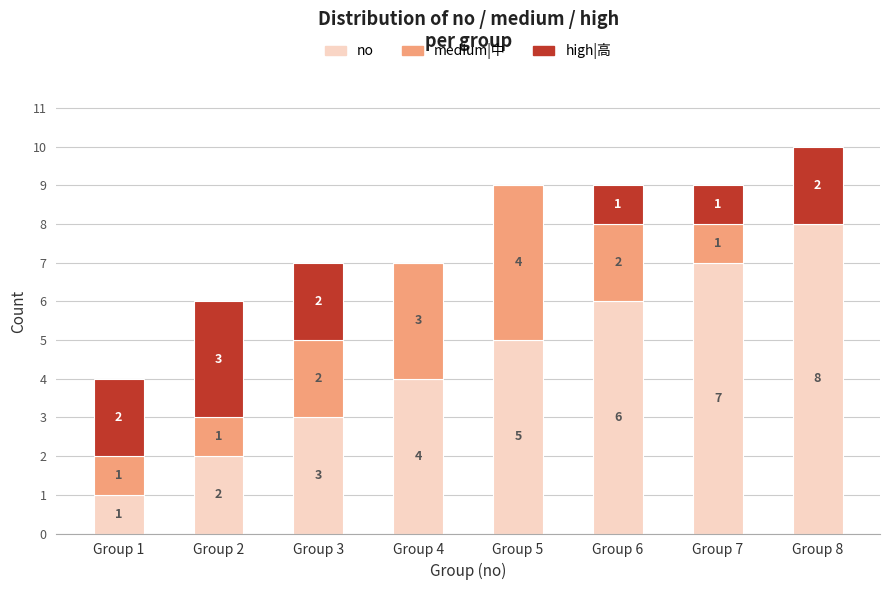

Reading left to right, what are the values for no?

Group 1=1	Group 2=2	Group 3=3	Group 4=4	Group 5=5	Group 6=6	Group 7=7	Group 8=8